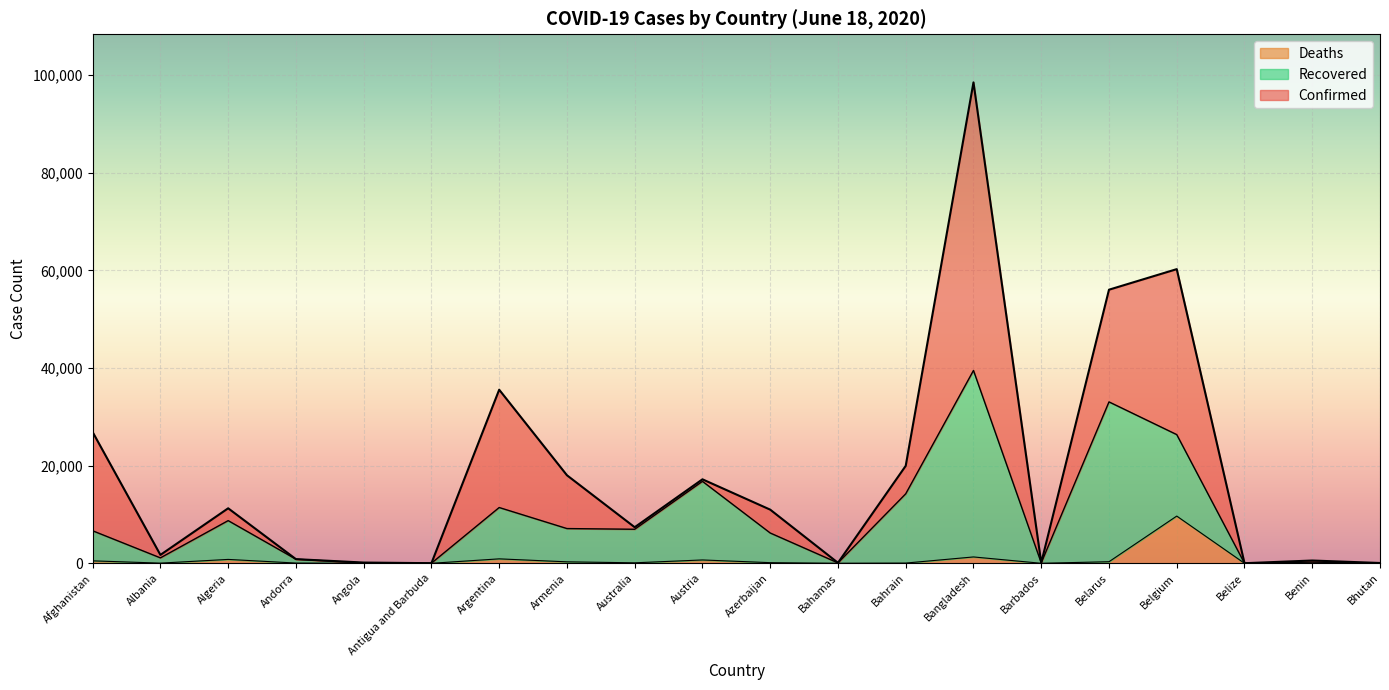

Reading left to right, list all the values displayed in this chart.

Confirmed: Afghanistan=26874	Albania=1722	Algeria=11268	Andorra=854	Angola=155	Antigua and Barbuda=26	Argentina=35552	Armenia=18033	Australia=7390	Austria=17203	Azerbaijan=10991	Bahamas=104	Bahrain=19961	Bangladesh=98489	Barbados=97	Belarus=56032	Belgium=60244	Belize=22	Benin=572	Bhutan=67
Recovered: Afghanistan=6662	Albania=1115	Algeria=8742	Andorra=843	Angola=71	Antigua and Barbuda=25	Argentina=11425	Armenia=7116	Australia=6972	Austria=16786	Azerbaijan=6208	Bahamas=83	Bahrain=14234	Bangladesh=39494	Barbados=92	Belarus=33059	Belgium=26359	Belize=18	Benin=246	Bhutan=24
Deaths: Afghanistan=504	Albania=38	Algeria=799	Andorra=52	Angola=7	Antigua and Barbuda=3	Argentina=913	Armenia=302	Australia=102	Austria=687	Azerbaijan=133	Bahamas=11	Bahrain=49	Bangladesh=1305	Barbados=7	Belarus=324	Belgium=9675	Belize=2	Benin=9	Bhutan=0